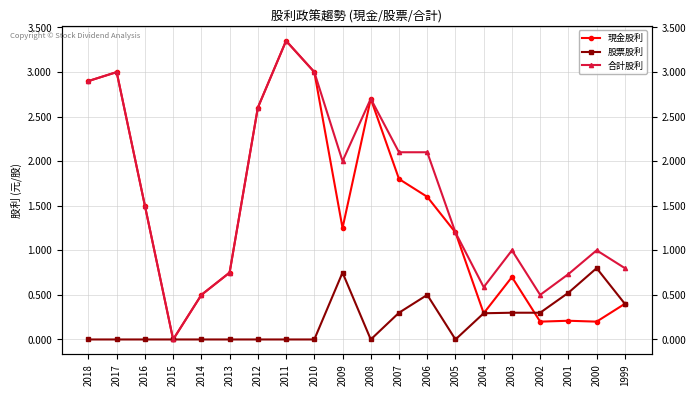

What is the greatest value displayed?

3.4